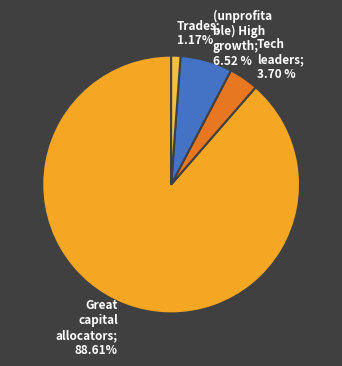

Is there any slice that represents more than half of the pie?

Yes